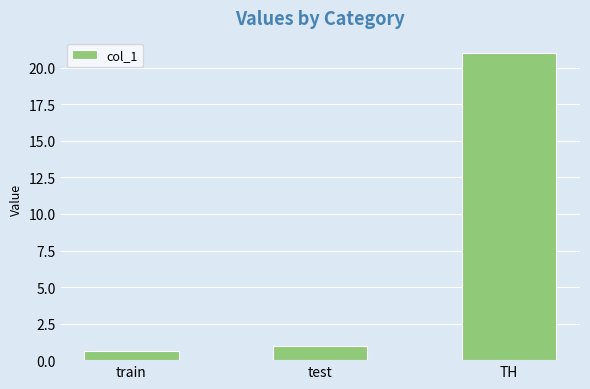

How many data points are less than 1?

1